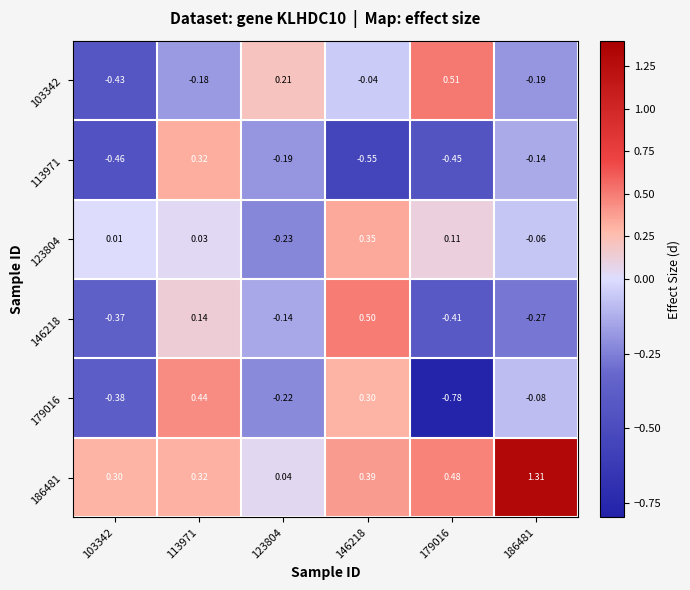

At which category does the chart reach its peak across all series?

186481